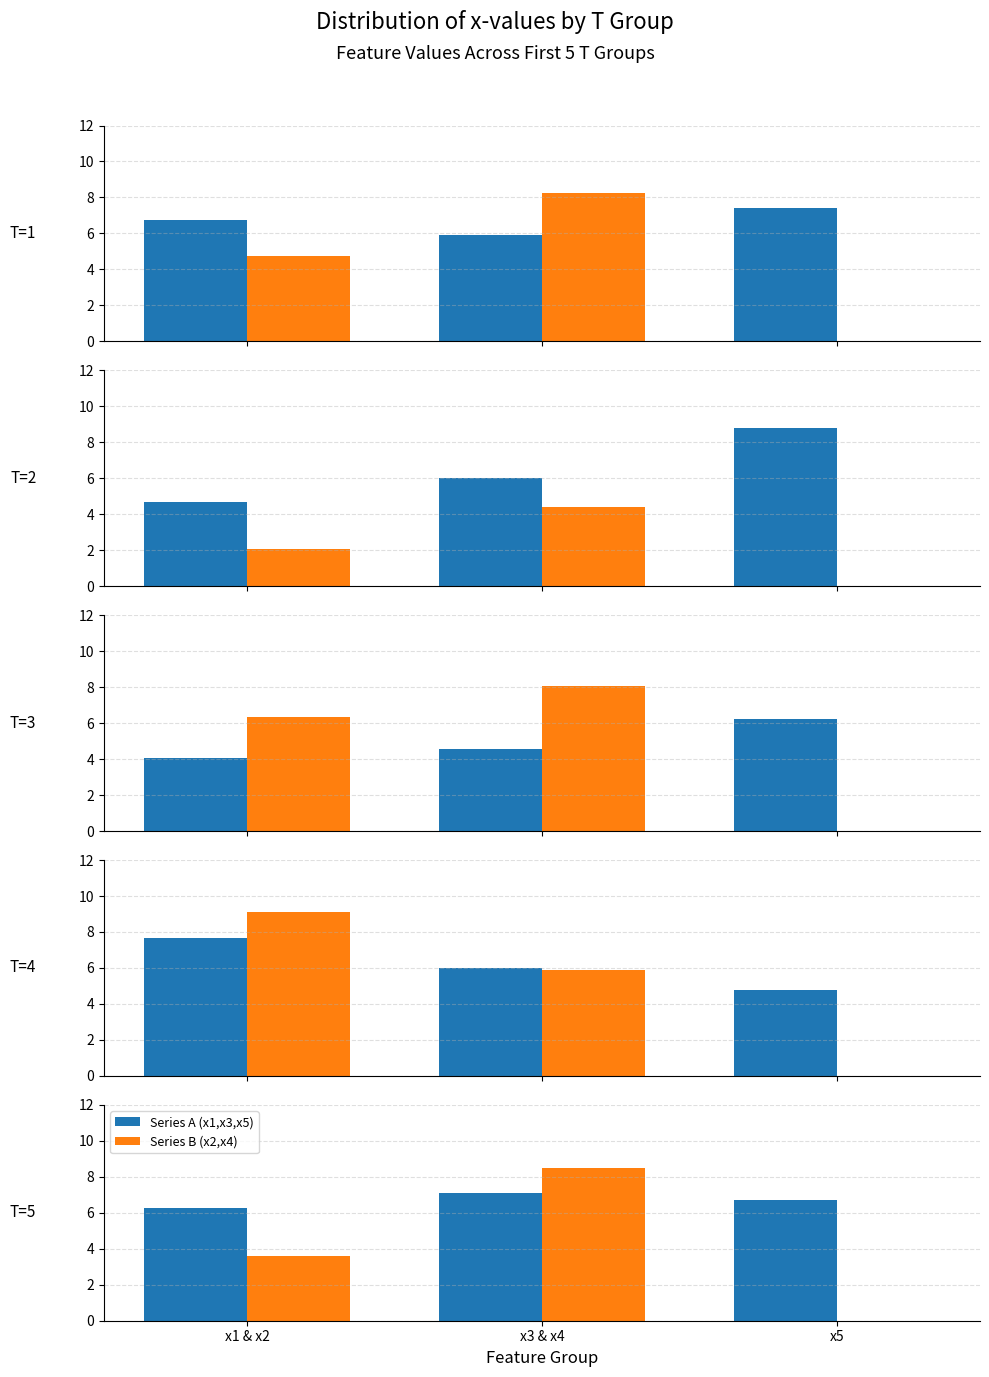

Count the Series A (x1,x3,x5) values in the range 6 to 7.

2